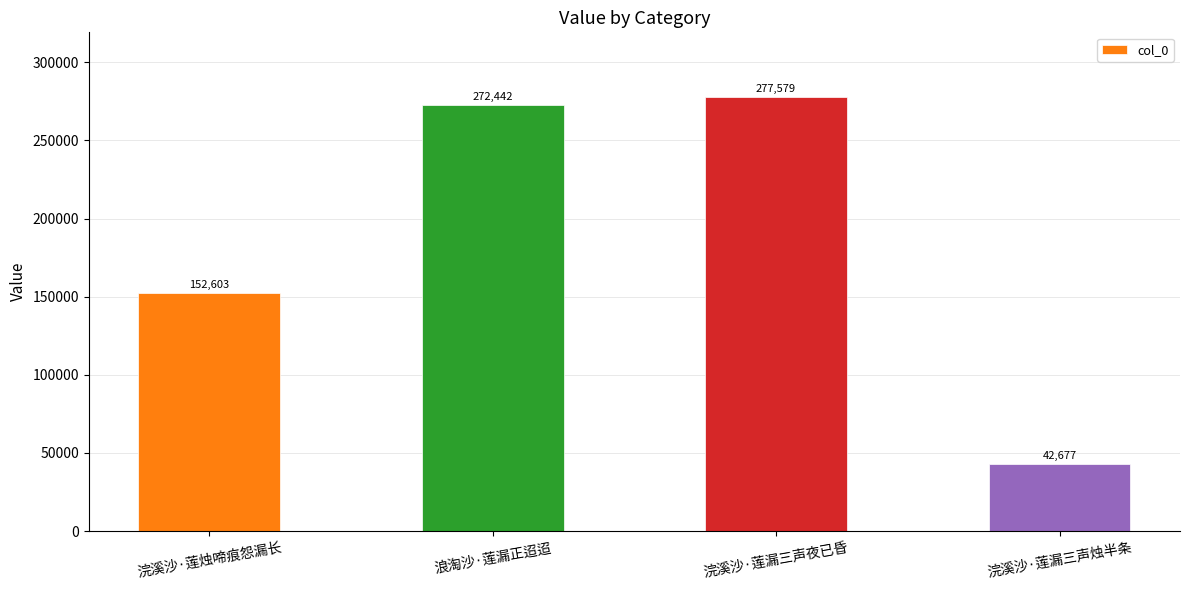

Where is the data nearest to the value 160128?

浣溪沙·莲烛啼痕怨漏长